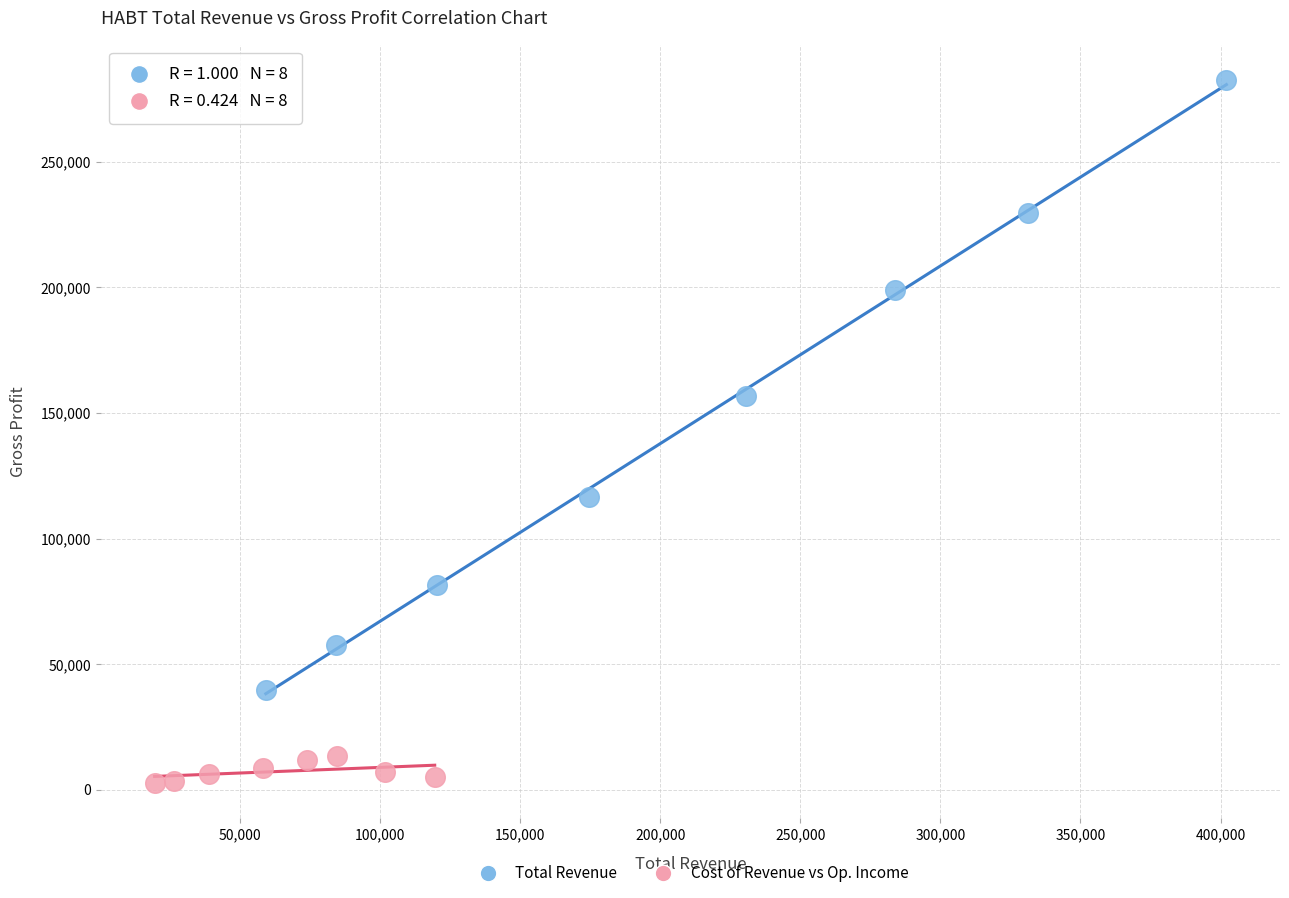

Which series contains the highest Y value?

Total Revenue